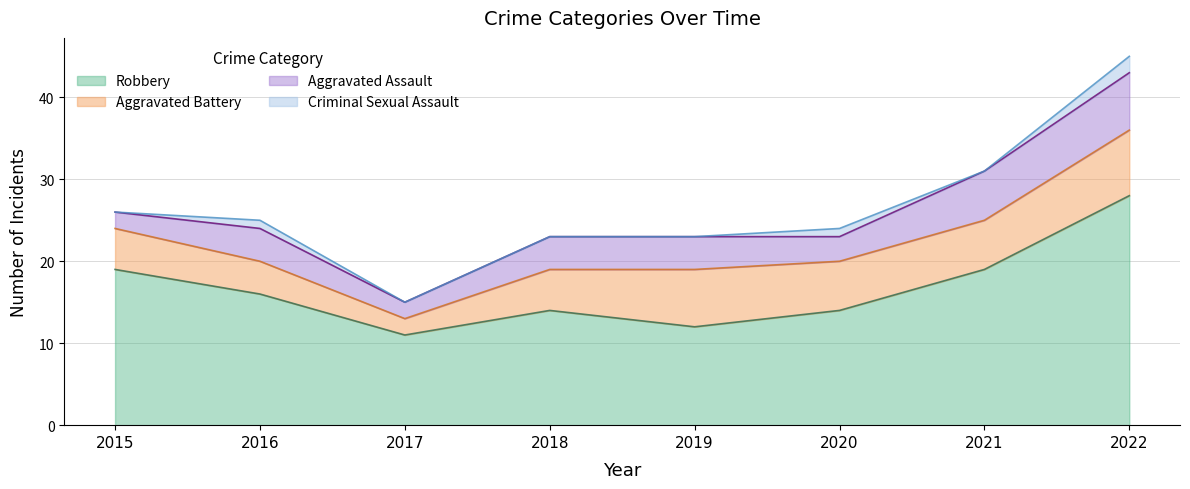

True or false: Robbery and Aggravated Battery intersect in this chart.

False